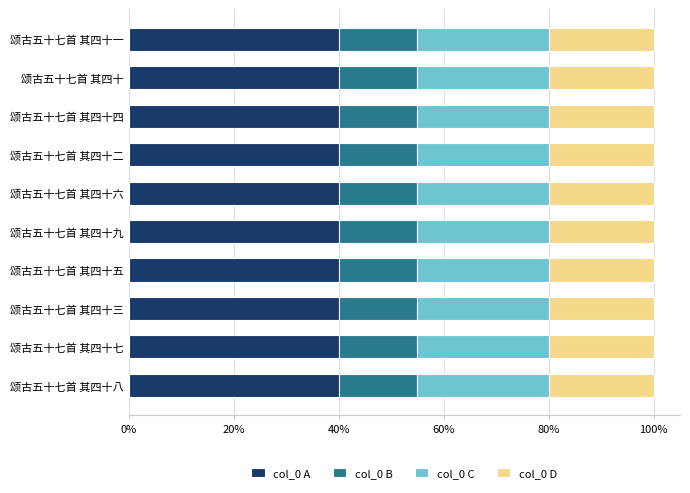

What is the lowest value of the col_0 A series?

40.0